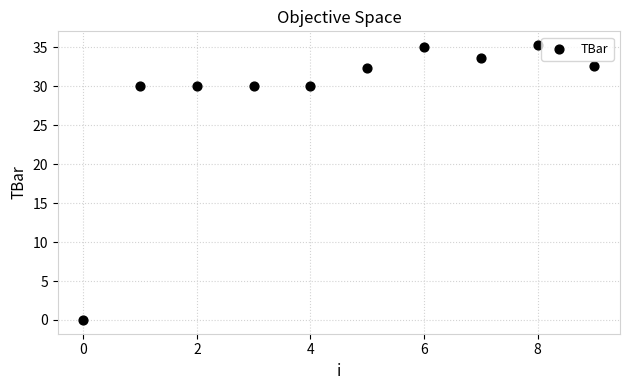

What is the range of Y values (max minus min)?

35.3